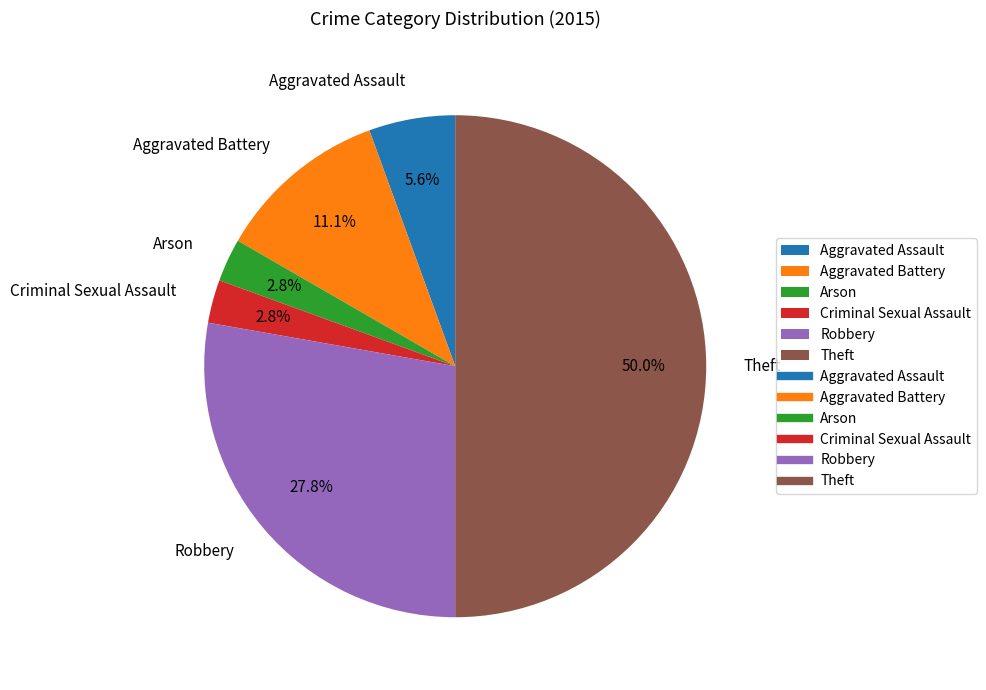

True or false: Aggravated Battery accounts for 5% of the total.

False